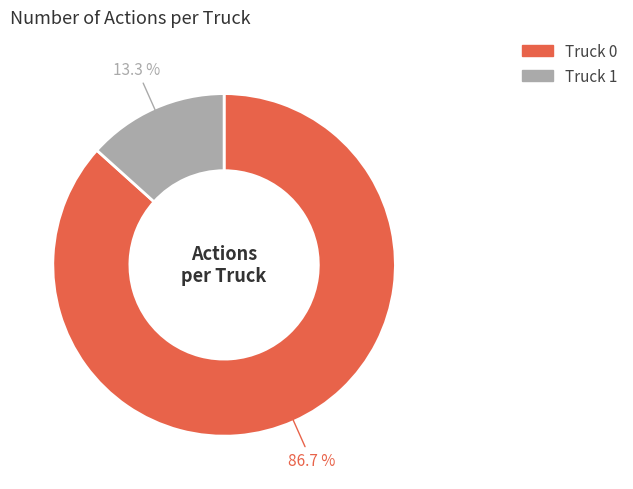

Is the sum of Truck 1 and Truck 0 greater than half?

Yes